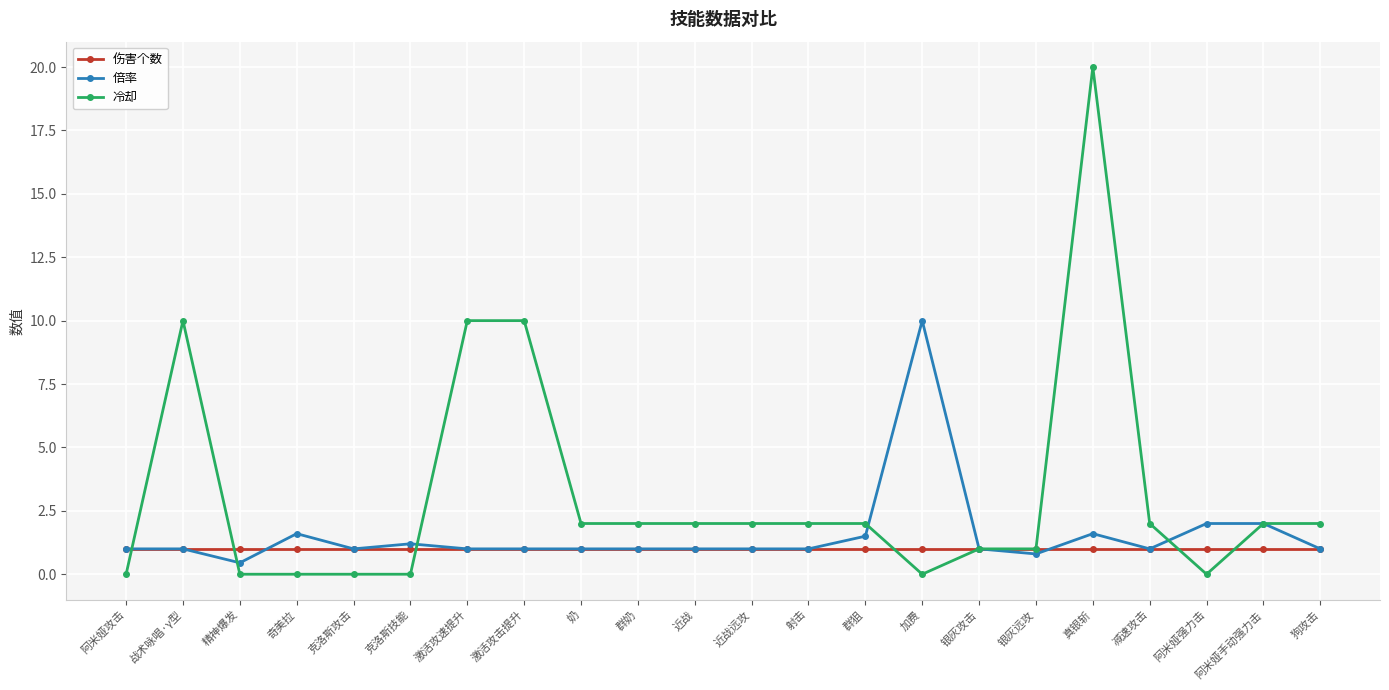

True or false: 冷却 has a value of -10.9 at 精神爆发.

False